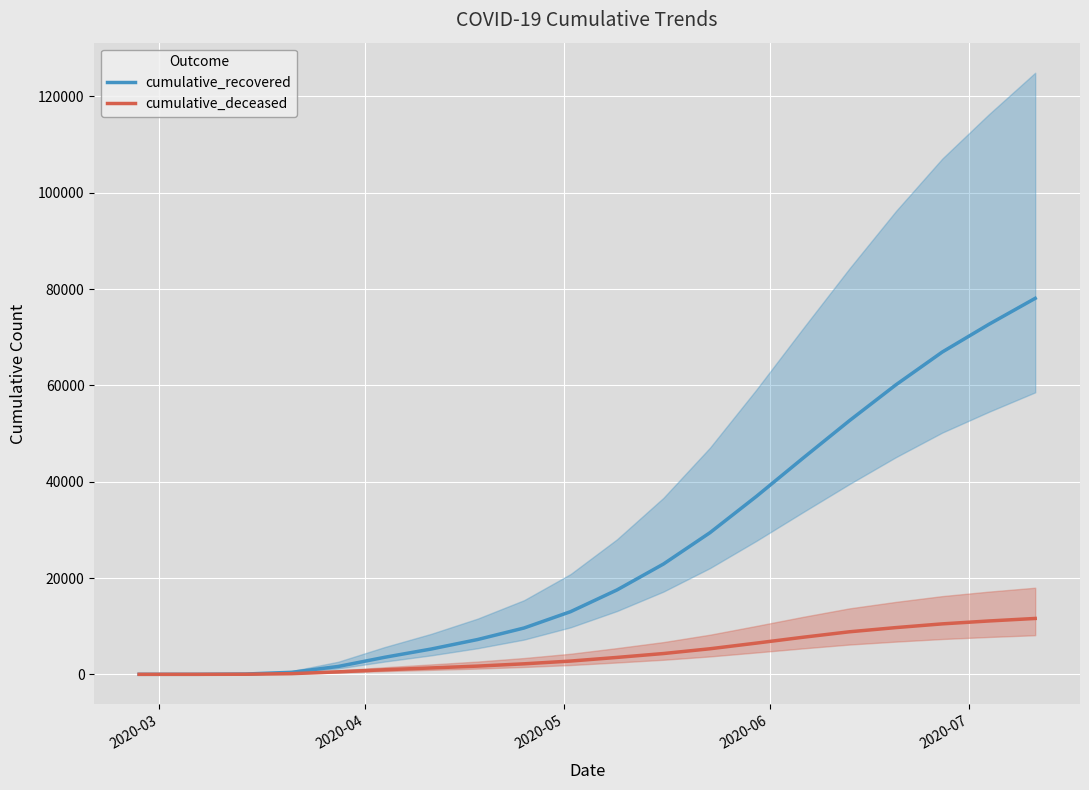

True or false: cumulative_deceased and cumulative_recovered cross at least once.

False